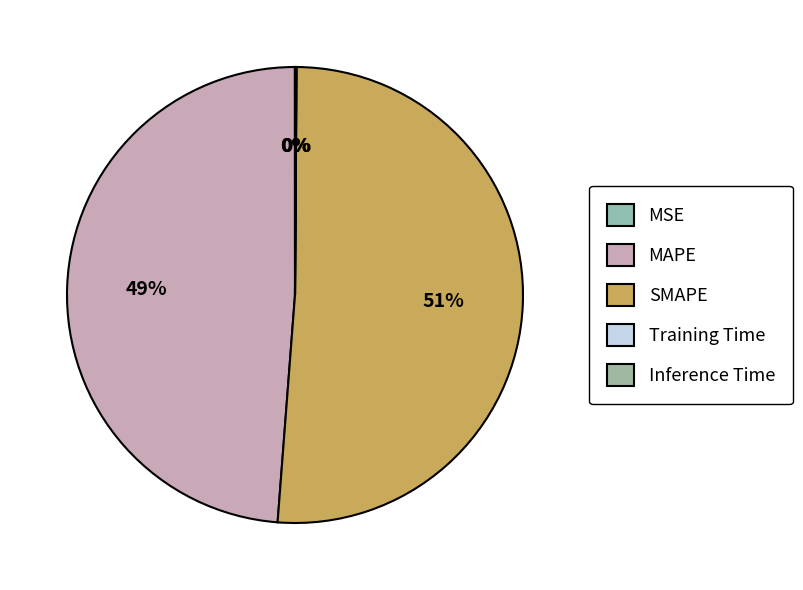

Rank the categories by value from highest to lowest.

SMAPE, MAPE, Inference Time, Training Time, MSE